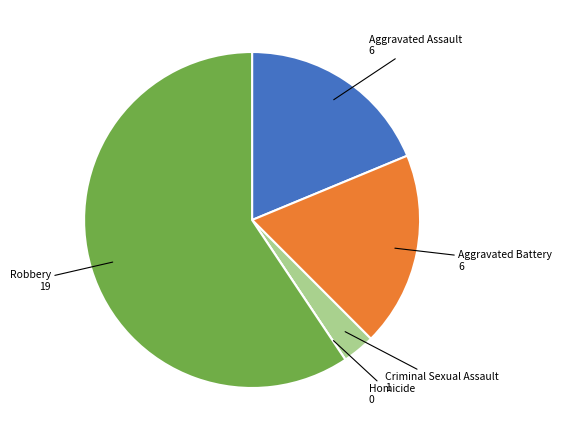

Is there a majority slice in this chart?

Yes